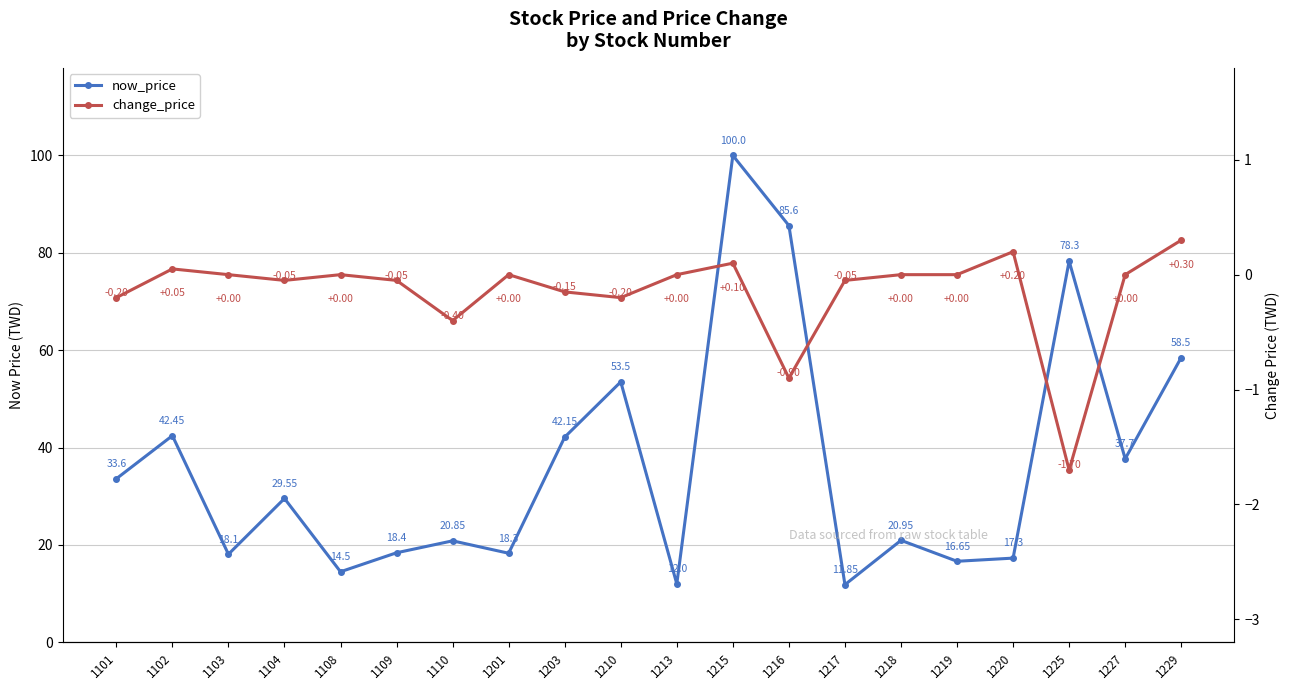

At 1108, list the series in order from smallest to largest.

change_price, now_price